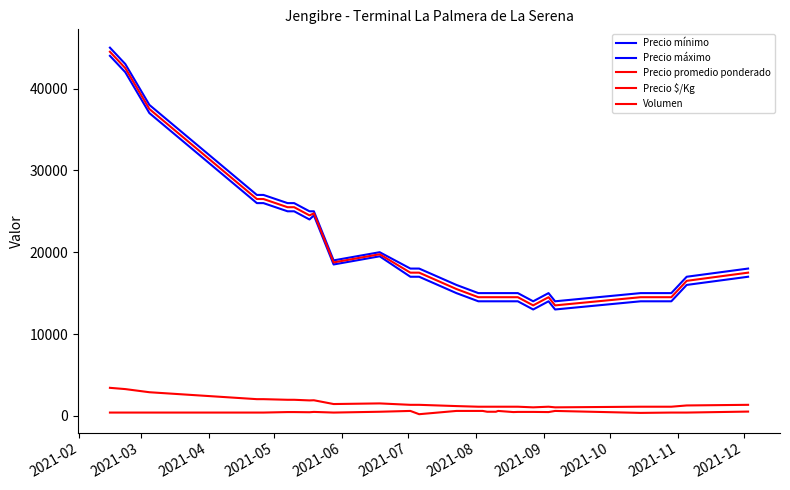

How many lines are shown in the chart?

5